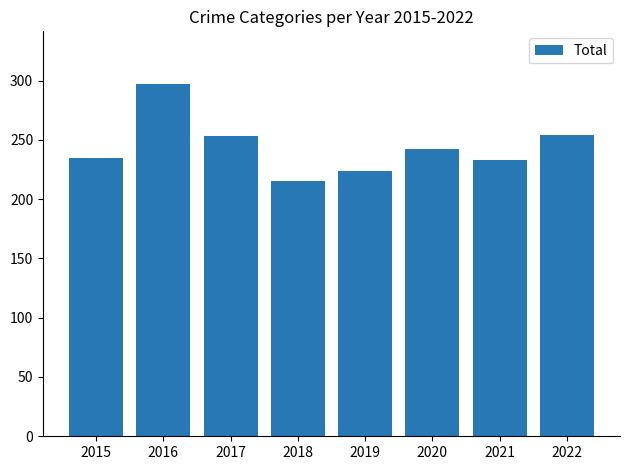

Is it true that the value at 2016 is 121?

False